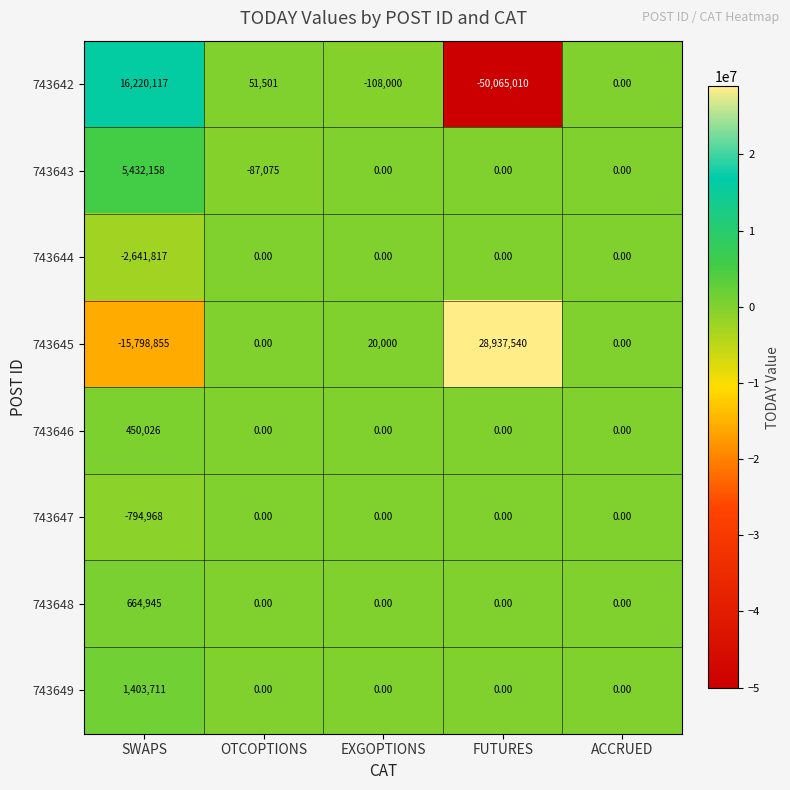

What is the difference between the highest and lowest values at OTCOPTIONS?

138576